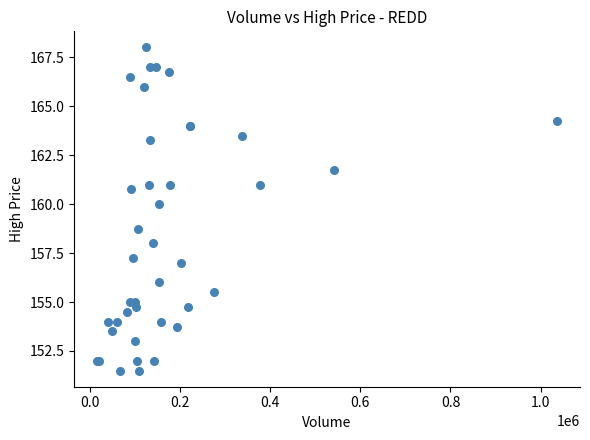

What Y value in the scatter plot is closest to 159?

158.8